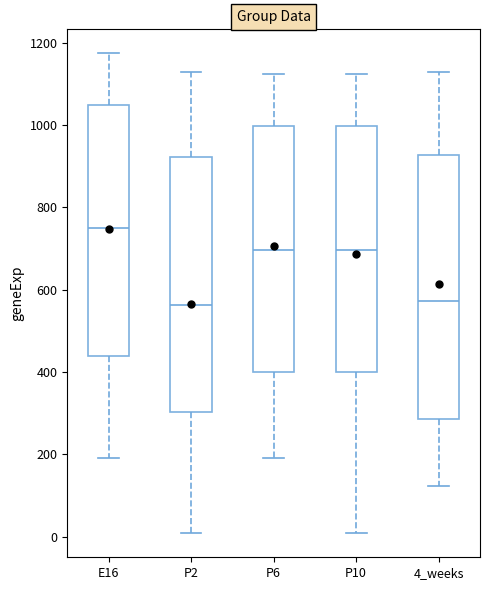

Where is the upper edge of the box for 4_weeks on the y-axis? The values are not printed on the chart, so give them approximately, as read against the axis.

920